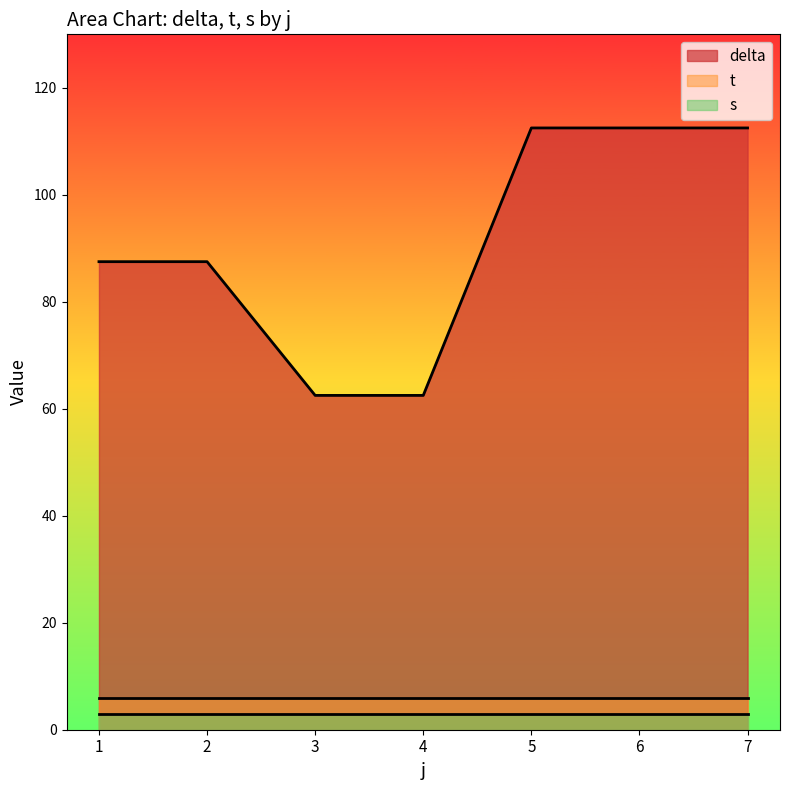

What is the difference between the maximum and minimum values in the delta series?

50.0